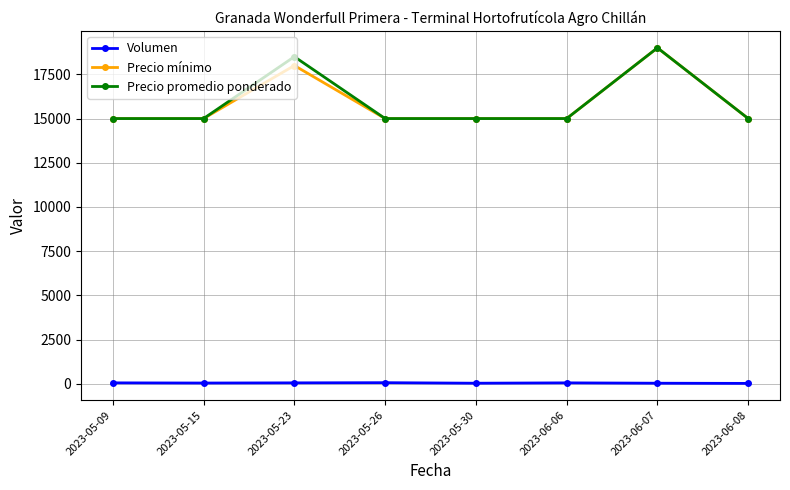

How many lines are shown in the chart?

3